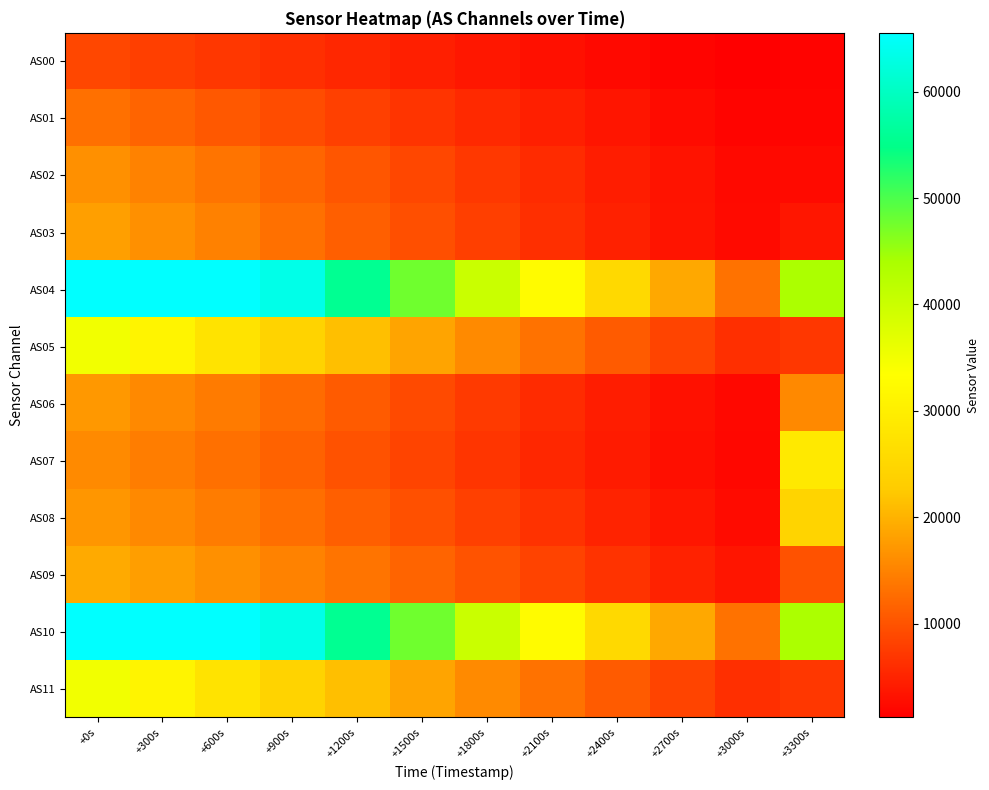

Reading left to right, transcribe all the data shown in this chart.

AS00: +0s=8792	+300s=7940	+600s=7071	+900s=6204	+1200s=5358	+1500s=4528	+1800s=3731	+2100s=2986	+2400s=2303	+2700s=1688	+3000s=1175	+3300s=1674
AS01: +0s=13084	+300s=11857	+600s=10596	+900s=9319	+1200s=8054	+1500s=6804	+1800s=5604	+2100s=4478	+2400s=3446	+2700s=2521	+3000s=1744	+3300s=1845
AS02: +0s=16443	+300s=14979	+600s=13473	+900s=11902	+1200s=10318	+1500s=8737	+1800s=7194	+2100s=5738	+2400s=4398	+2700s=3200	+3000s=2200	+3300s=2419
AS03: +0s=17940	+300s=16387	+600s=14759	+900s=13061	+1200s=11320	+1500s=9571	+1800s=7859	+2100s=6238	+2400s=4745	+2700s=3420	+3000s=2320	+3300s=3616
AS04: +0s=65535	+300s=65535	+600s=65535	+900s=63409	+1200s=55631	+1500s=47745	+1800s=40041	+2100s=32605	+2400s=25551	+2700s=18971	+3000s=13367	+3300s=43671
AS05: +0s=34907	+300s=31194	+600s=27547	+900s=24252	+1200s=21346	+1500s=18492	+1800s=15818	+2100s=13261	+2400s=10820	+2700s=8386	+3000s=6238	+3300s=6972
AS06: +0s=17256	+300s=15752	+600s=14169	+900s=12512	+1200s=10804	+1500s=9087	+1800s=7411	+2100s=5826	+2400s=4380	+2700s=3108	+3000s=2072	+3300s=15661
AS07: +0s=15827	+300s=14449	+600s=13009	+900s=11497	+1200s=9955	+1500s=8395	+1800s=6867	+2100s=5418	+2400s=4090	+2700s=2915	+3000s=1955	+3300s=28817
AS08: +0s=17080	+300s=15749	+600s=14357	+900s=12855	+1200s=11289	+1500s=9664	+1800s=8044	+2100s=6465	+2400s=4969	+2700s=3606	+3000s=2470	+3300s=24379
AS09: +0s=19061	+300s=17786	+600s=16451	+900s=14980	+1200s=13422	+1500s=11756	+1800s=10029	+2100s=8299	+2400s=6582	+2700s=4934	+3000s=3502	+3300s=9964
AS10: +0s=65535	+300s=65535	+600s=65535	+900s=63432	+1200s=55614	+1500s=47744	+1800s=40034	+2100s=32580	+2400s=25545	+2700s=18964	+3000s=13359	+3300s=43675
AS11: +0s=34925	+300s=31197	+600s=27550	+900s=24254	+1200s=21343	+1500s=18491	+1800s=15827	+2100s=13265	+2400s=10822	+2700s=8384	+3000s=6238	+3300s=6976